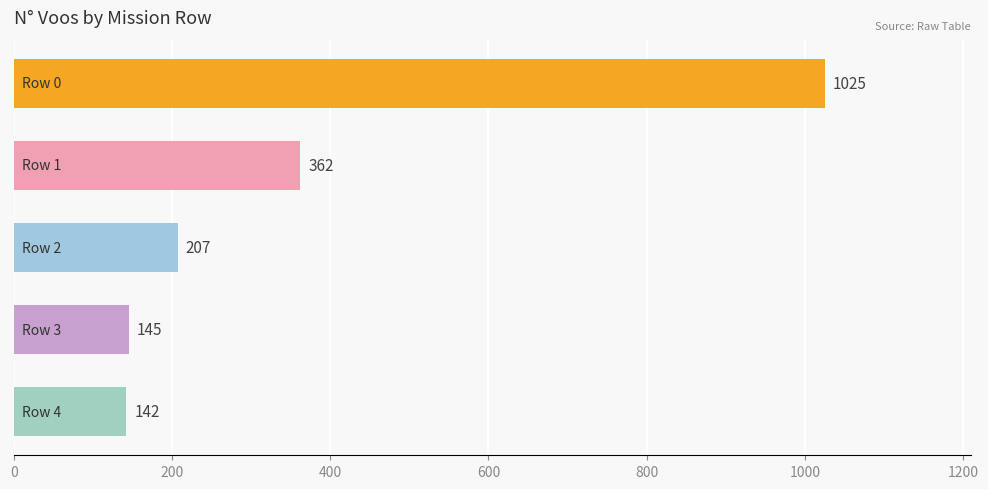

What is the greatest value displayed?

1025